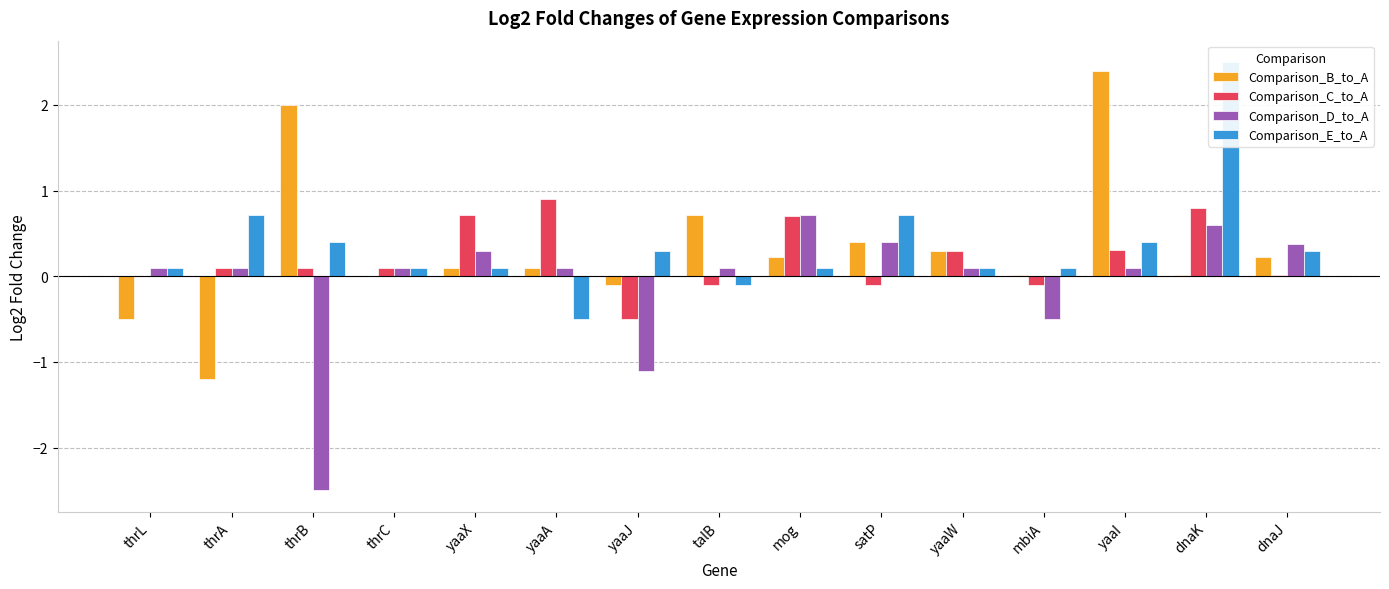

What is the difference between the maximum and minimum values in the Comparison_B_to_A series?

3.6